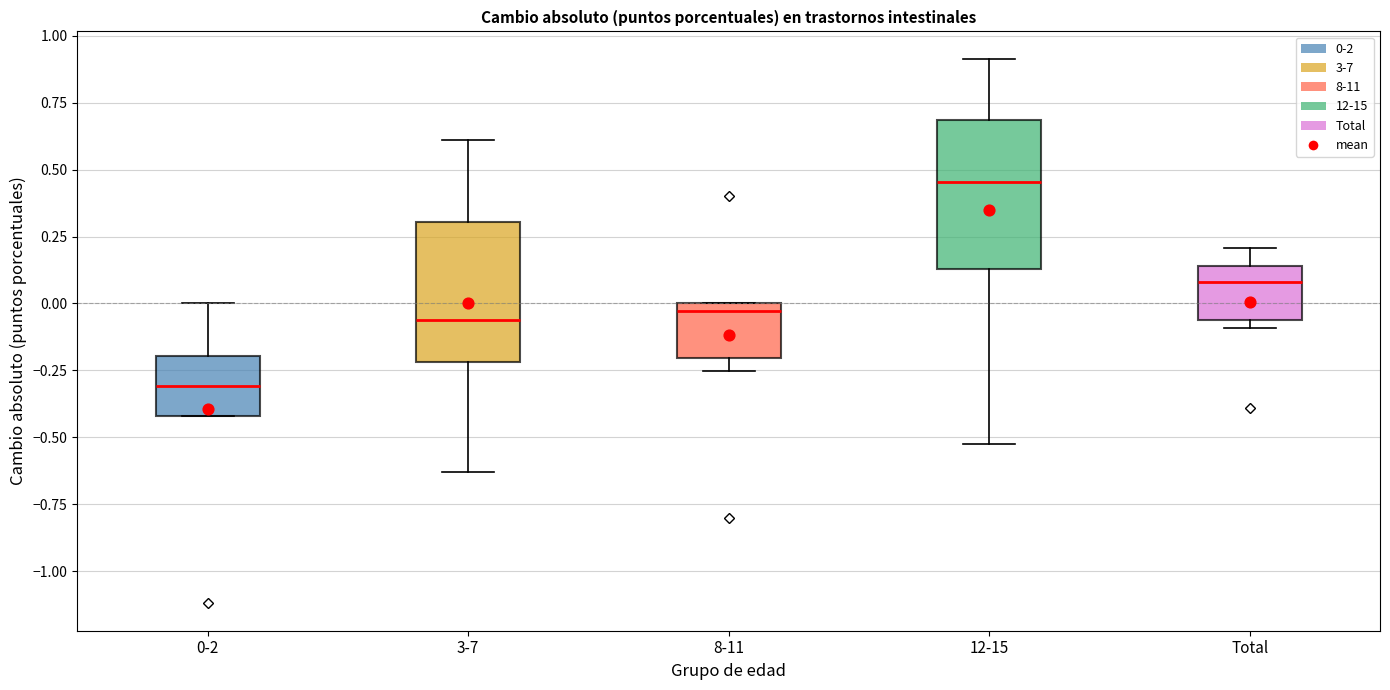

Where is the upper edge of the box for 3-7 on the y-axis? The values are not printed on the chart, so give them approximately, as read against the axis.

0.30